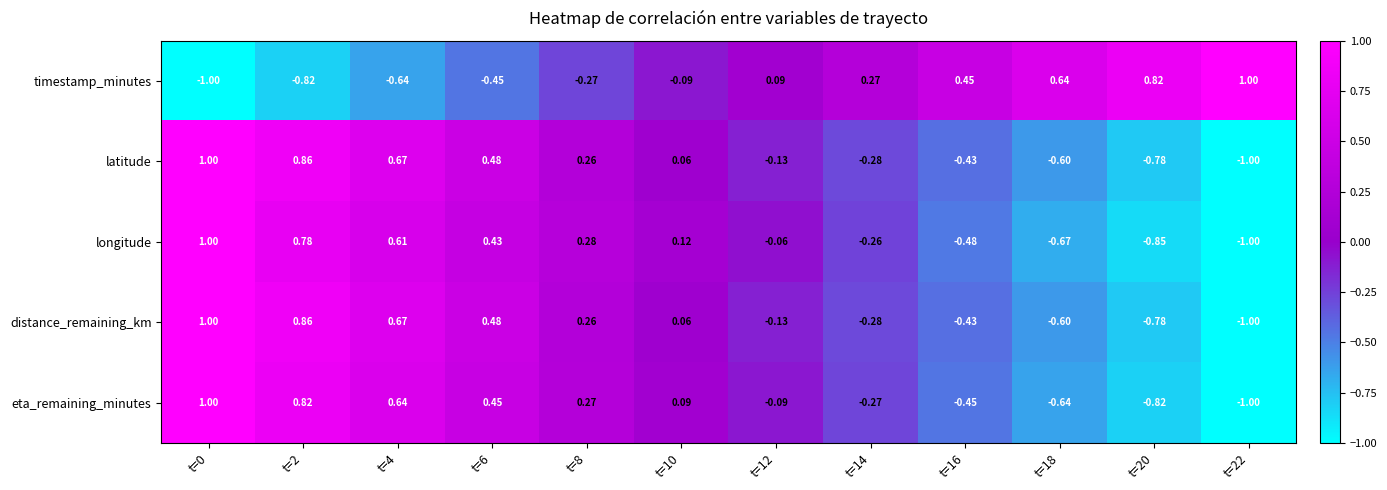

Is the value of eta_remaining_minutes at t=16 greater than the value of timestamp_minutes at t=8?

No